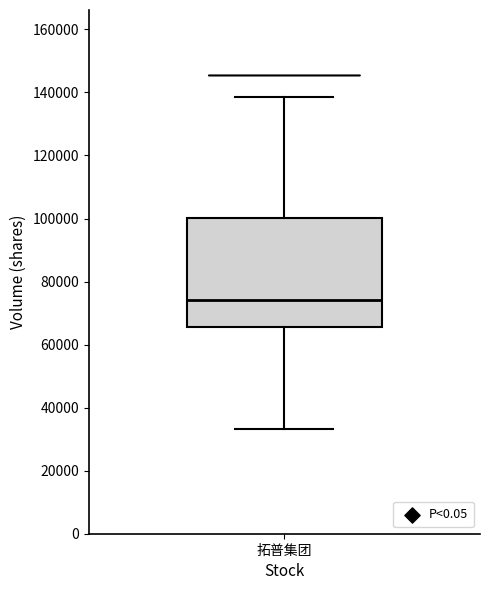

Where does the upper whisker of the box for 拓普集团 end on the y-axis? The values are not printed on the chart, so give them approximately, as read against the axis.

138000